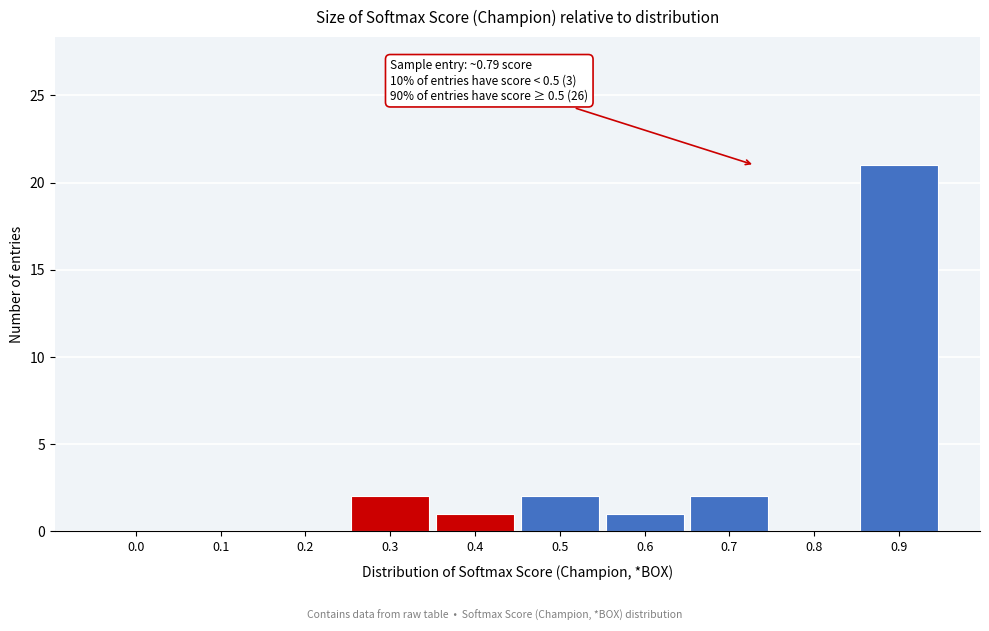

Reading left to right, extract all data points from this chart.

0.0=0	0.1=0	0.2=0	0.3=2	0.4=1	0.5=2	0.6=1	0.7=2	0.8=0	0.9=21